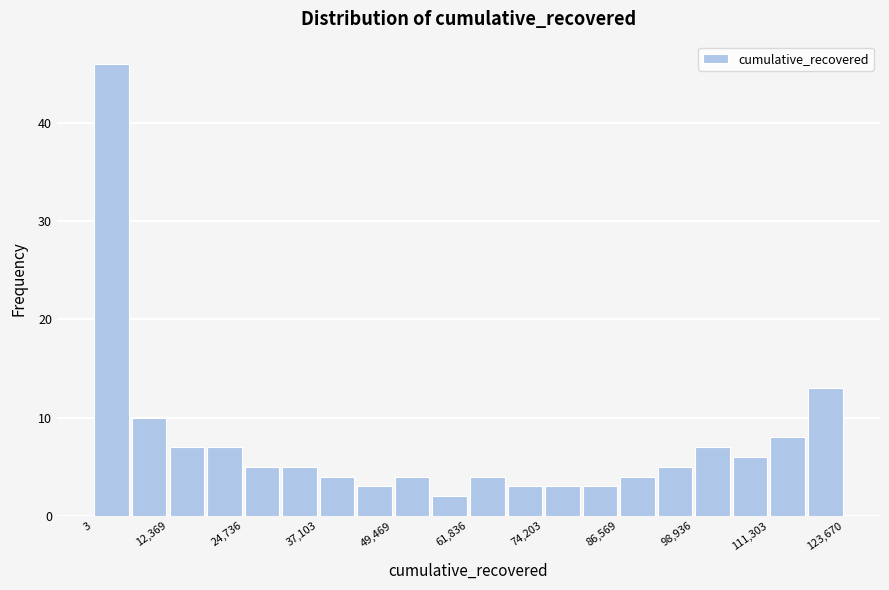

Read against the x-axis, roughly where is the centre of the tallest bar?

4000